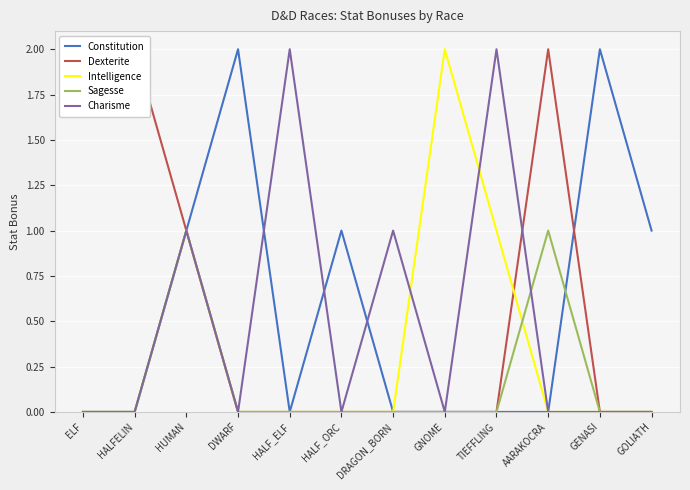

How many values in the Sagesse series exceed 0?

2